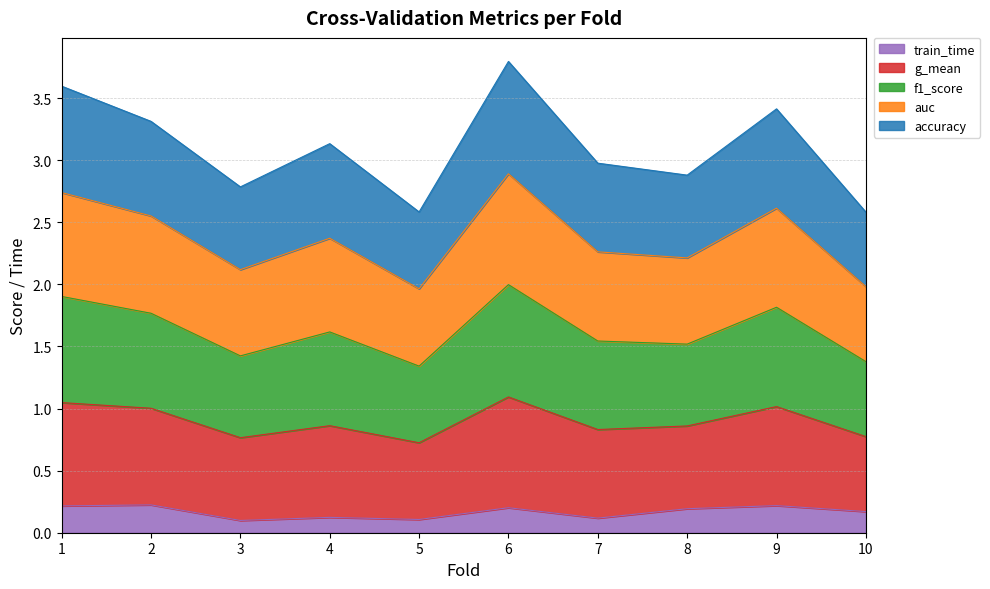

Where does the auc series first go above 2?

1